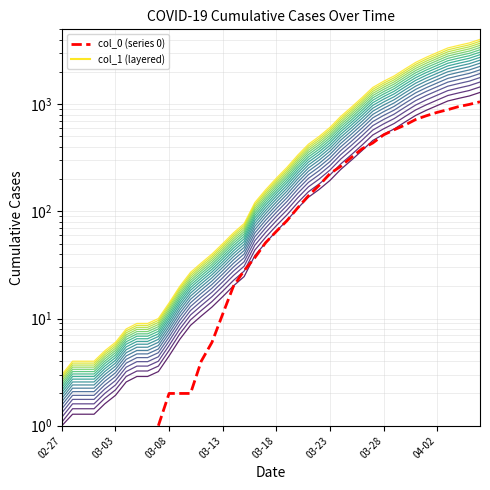

How many values in the col_0 series are below 187?

20